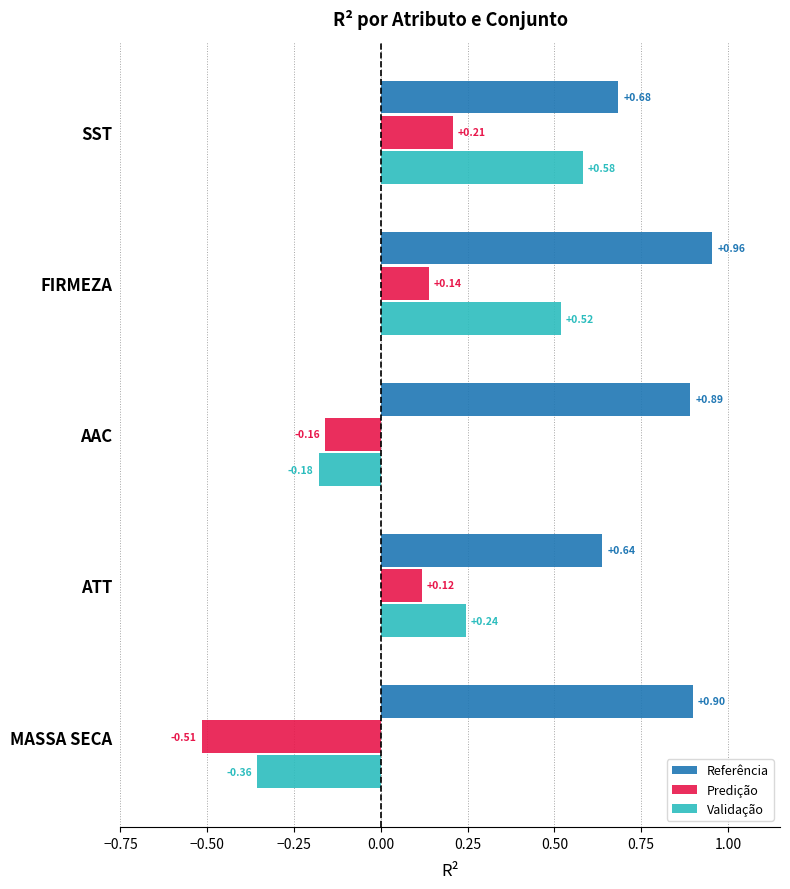

Which series has the widest spread of values?

Validação